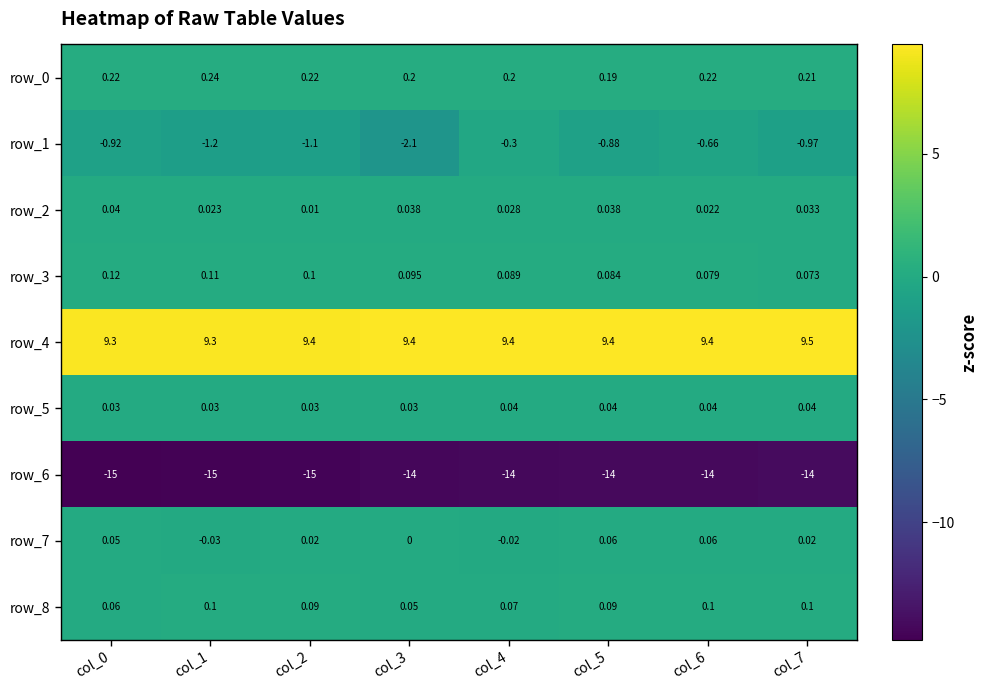

What is the lowest value of the row_6 series?

-15.0